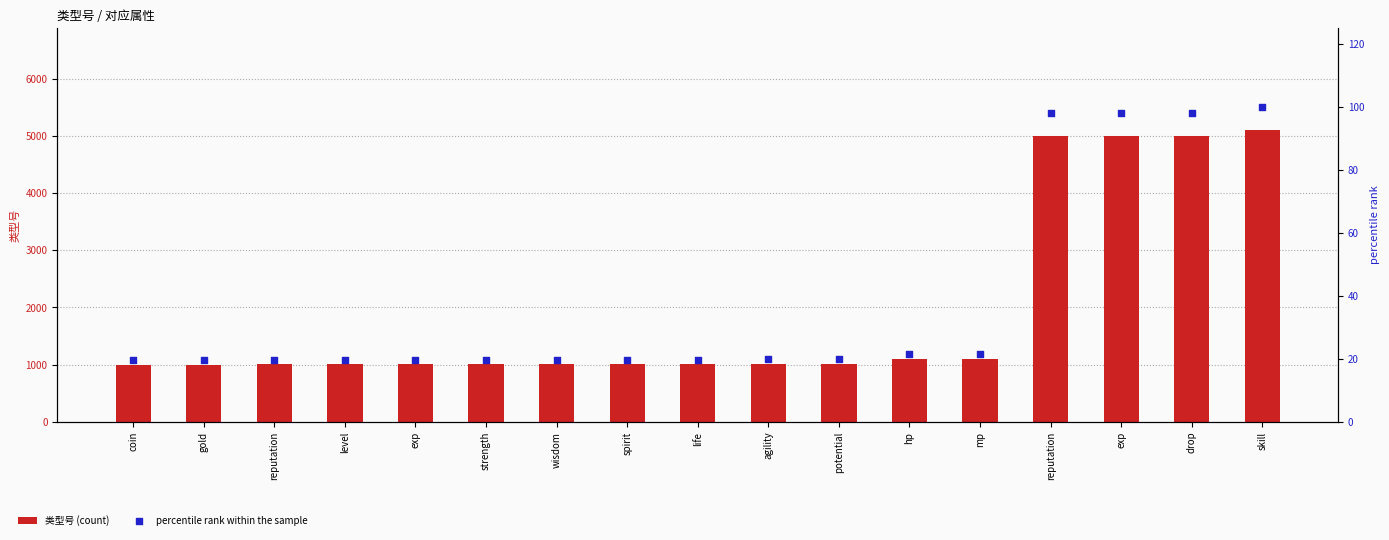

Which series contains the highest Y value?

类型号 (count)